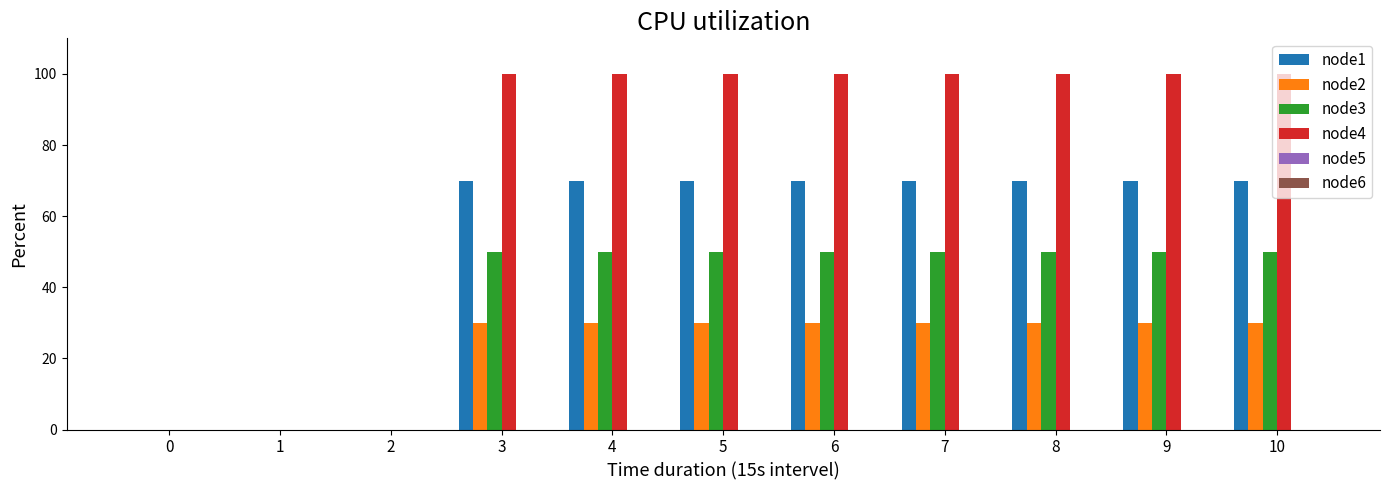

The value of node1 at 7 is 70. True or false?

True